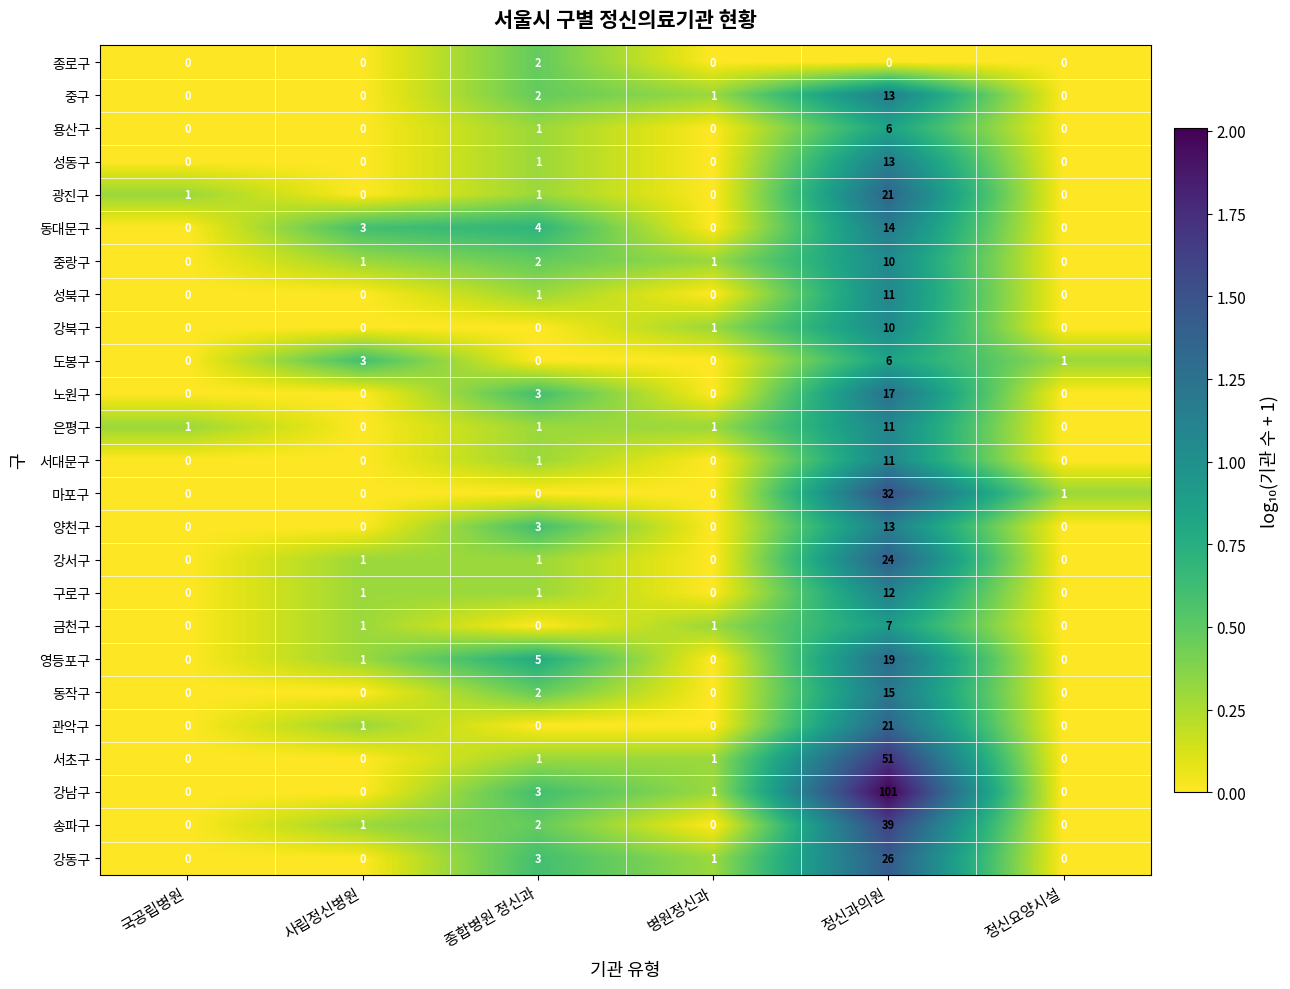

What is the sum of all 성동구 values?

14